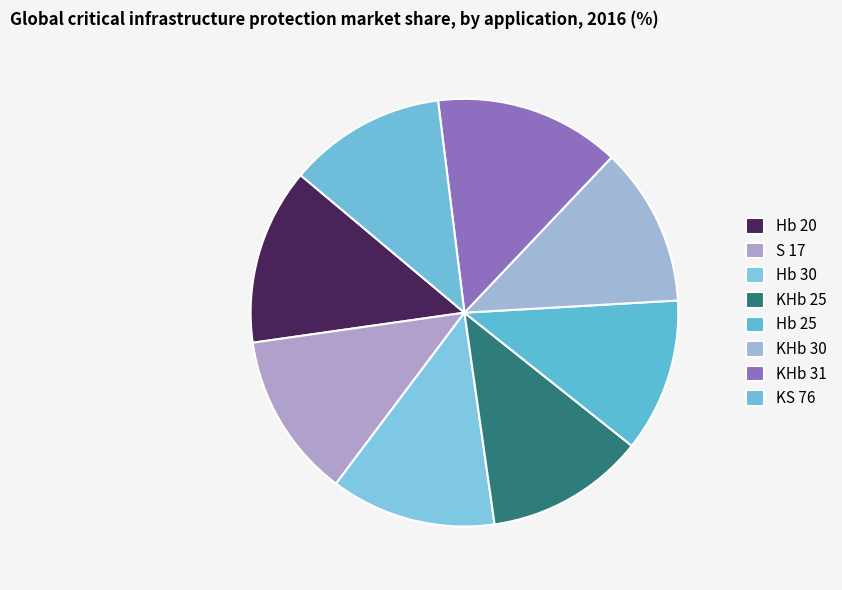

Is there any slice that represents more than half of the pie?

No